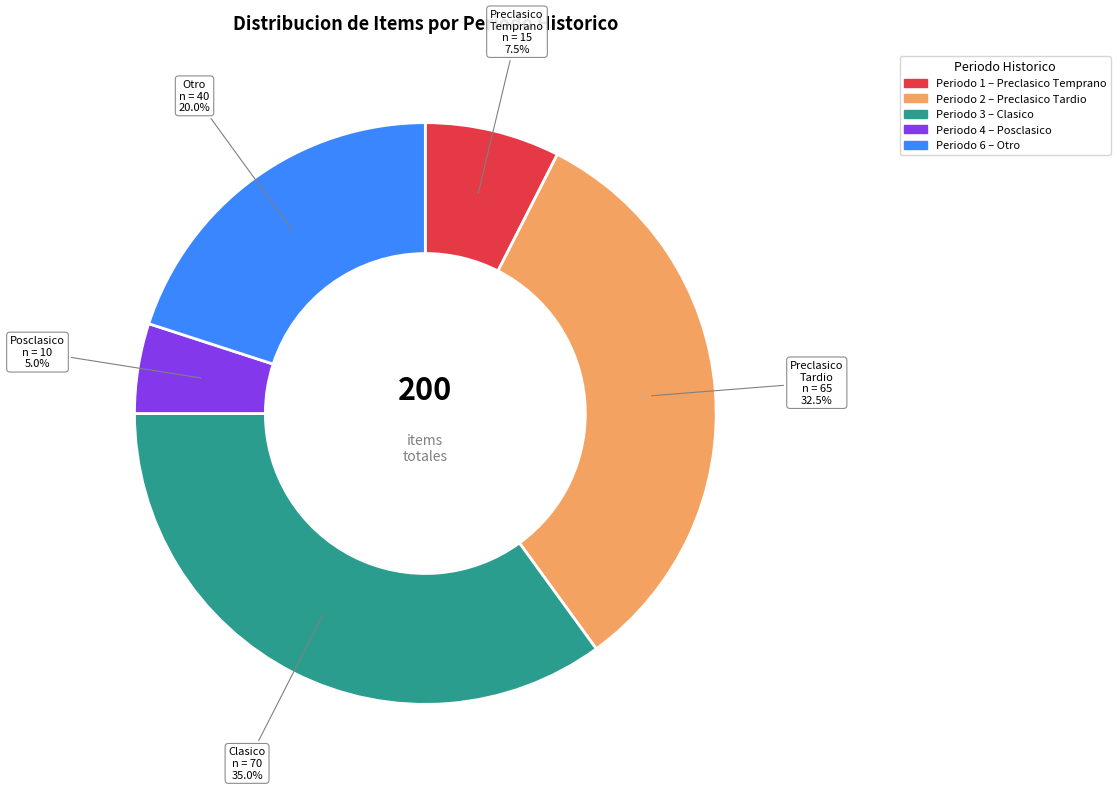

Which has a higher value, Clasico or Preclasico Tardio?

Clasico